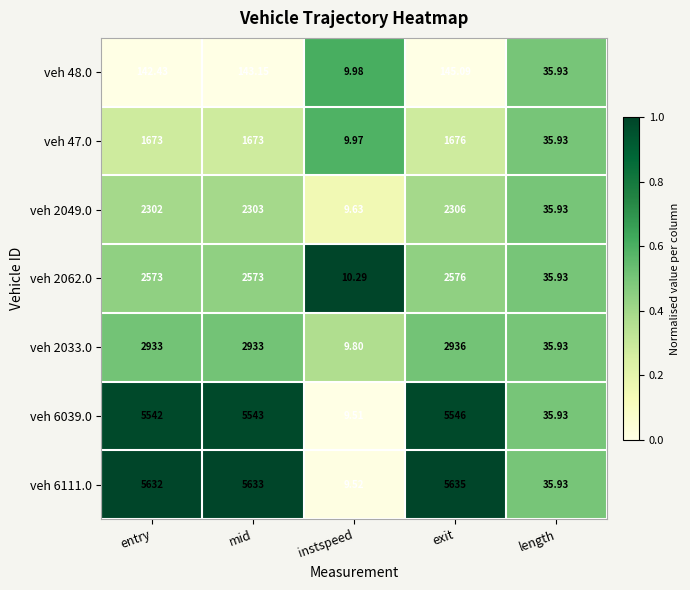

Is the value of veh 6111.0 at instspeed greater than the value of veh 2062.0 at instspeed?

No